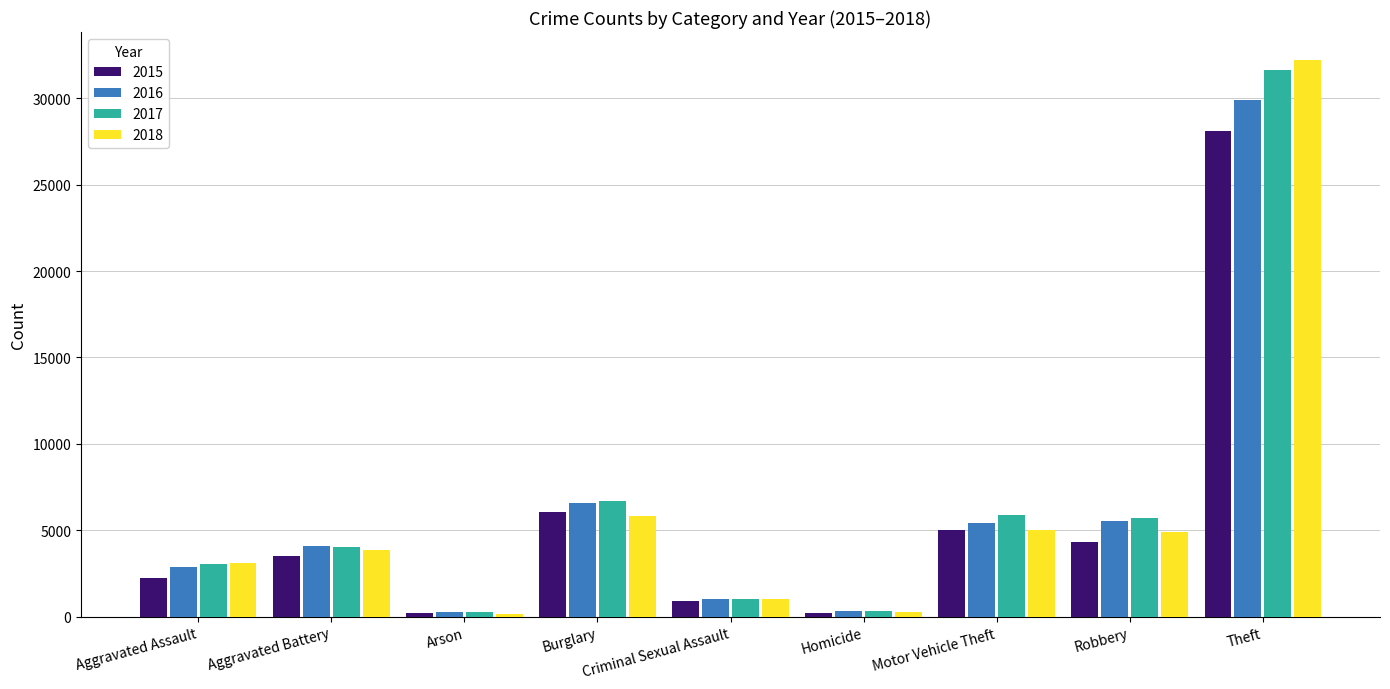

What is the maximum value shown in the chart?

32224